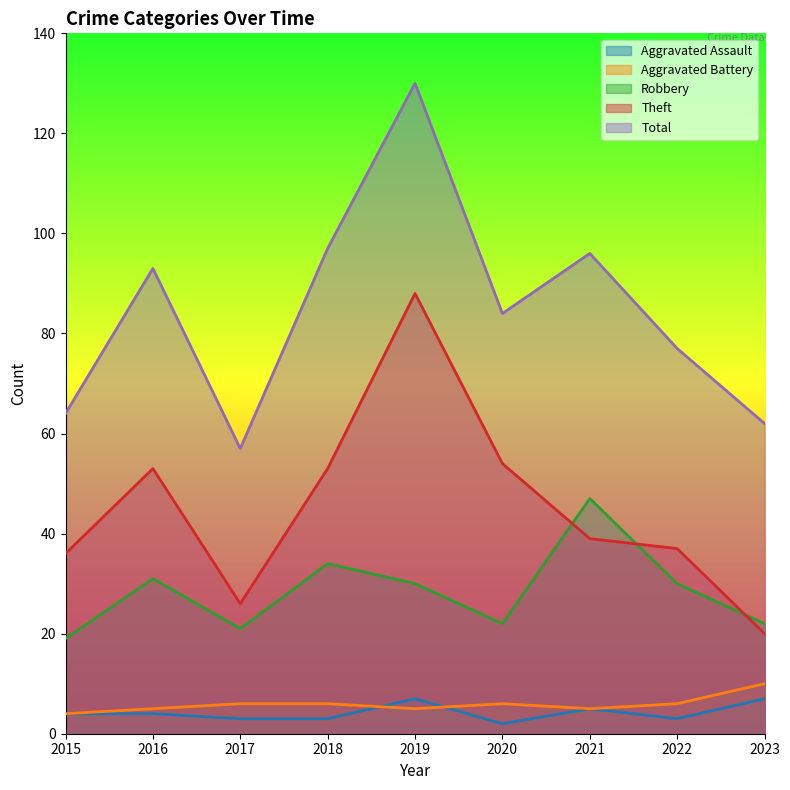

How many interior local valleys does the Aggravated Assault series have?

2